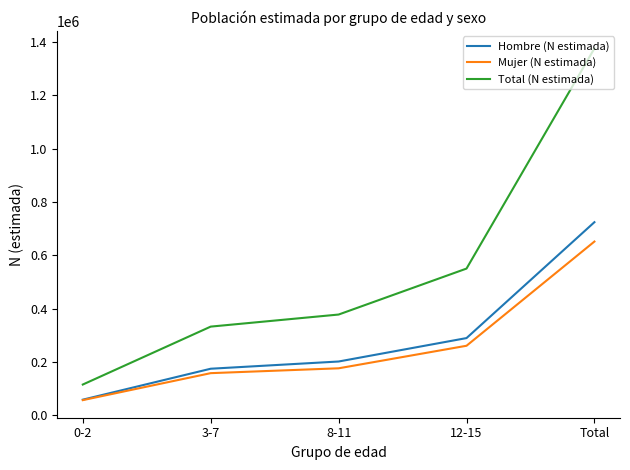

Is the value of Mujer (N estimada) at 0-2 greater than the value of Total (N estimada) at Total?

No